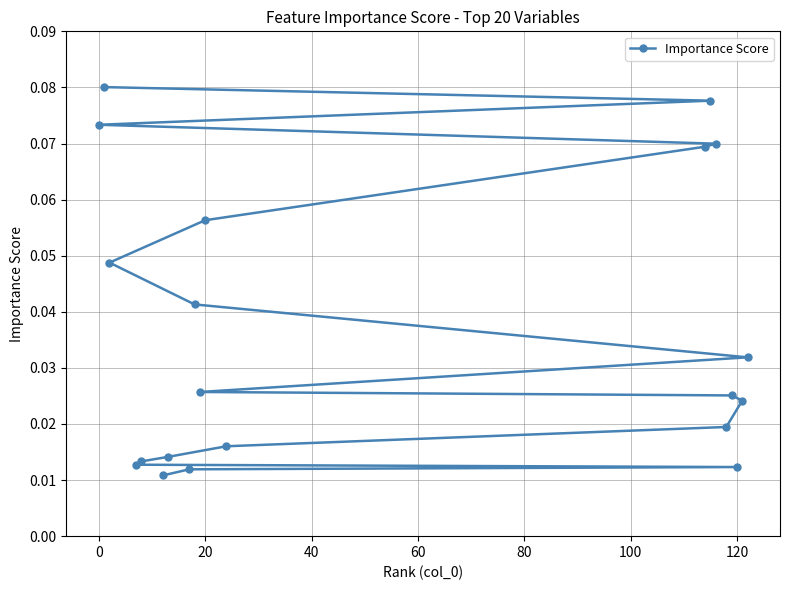

True or false: the data has more than 0 interior local peaks.

False